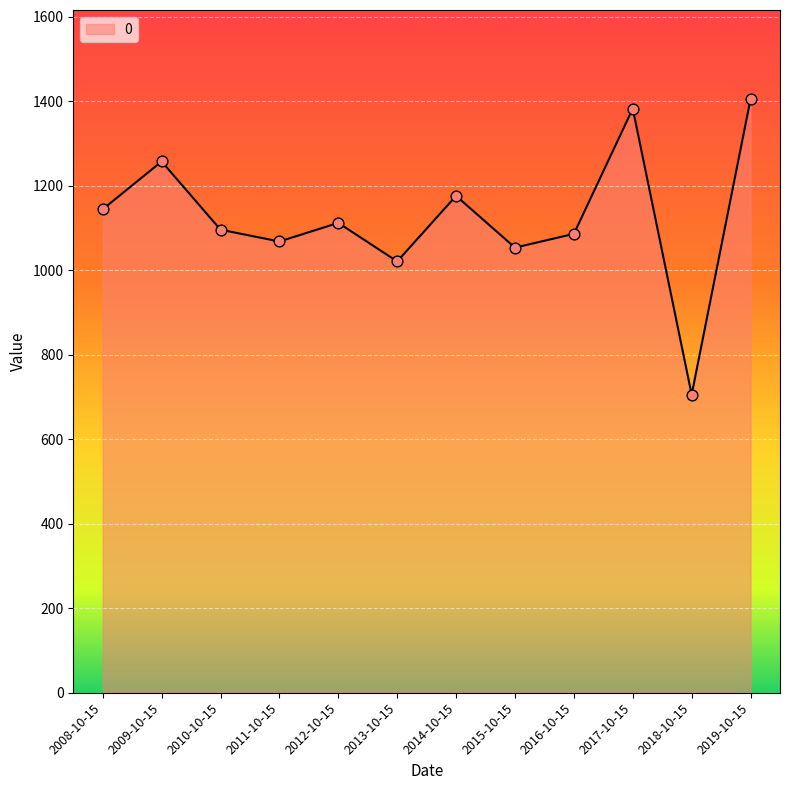

Between 2009-10-15 and 2015-10-15, which is larger?

2009-10-15